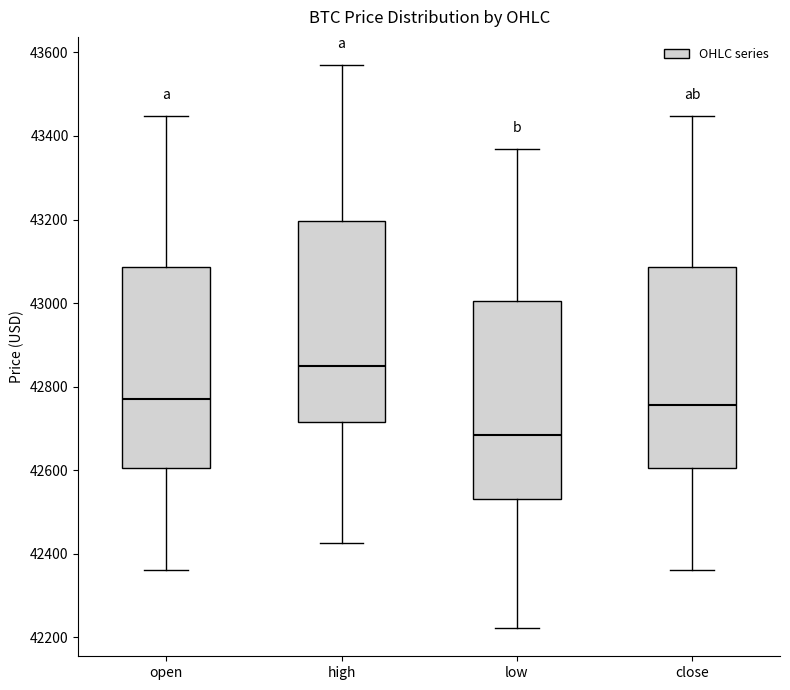

Which box has the highest median line?

high